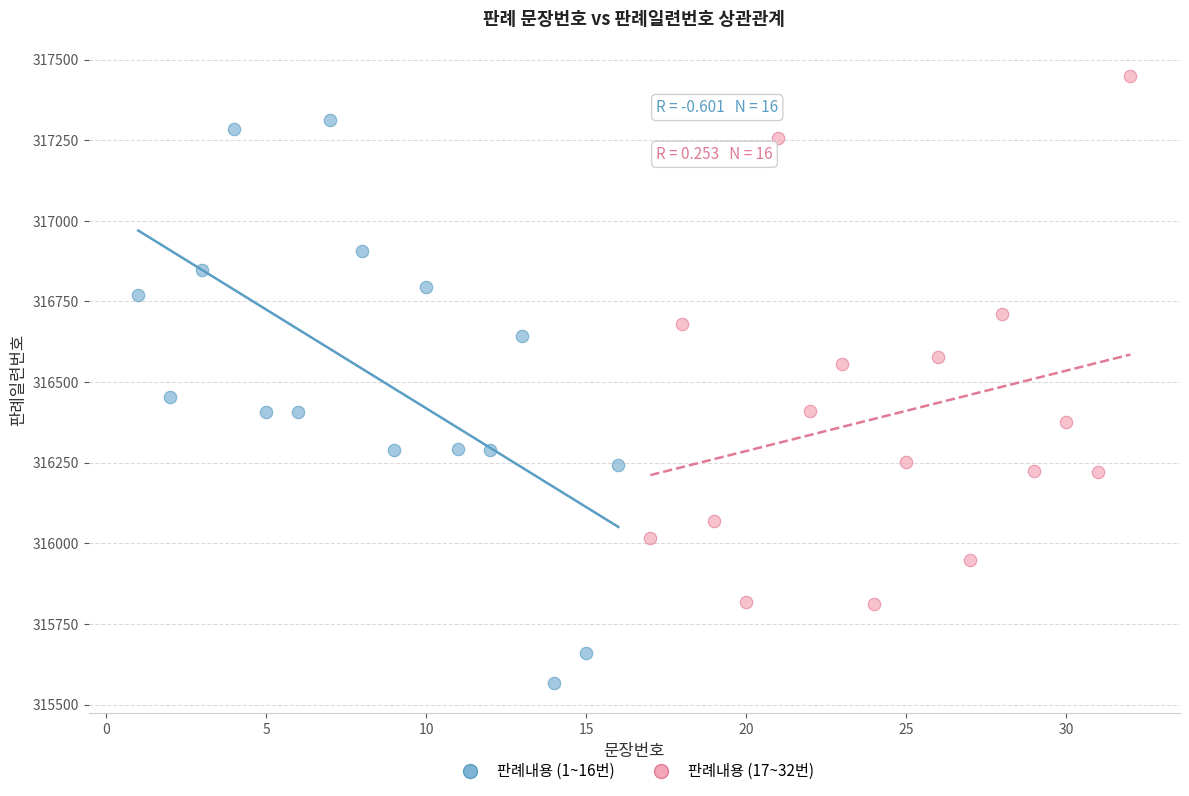

What are all the series names shown in the legend?

판례내용 (1~16번), 판례내용 (17~32번)